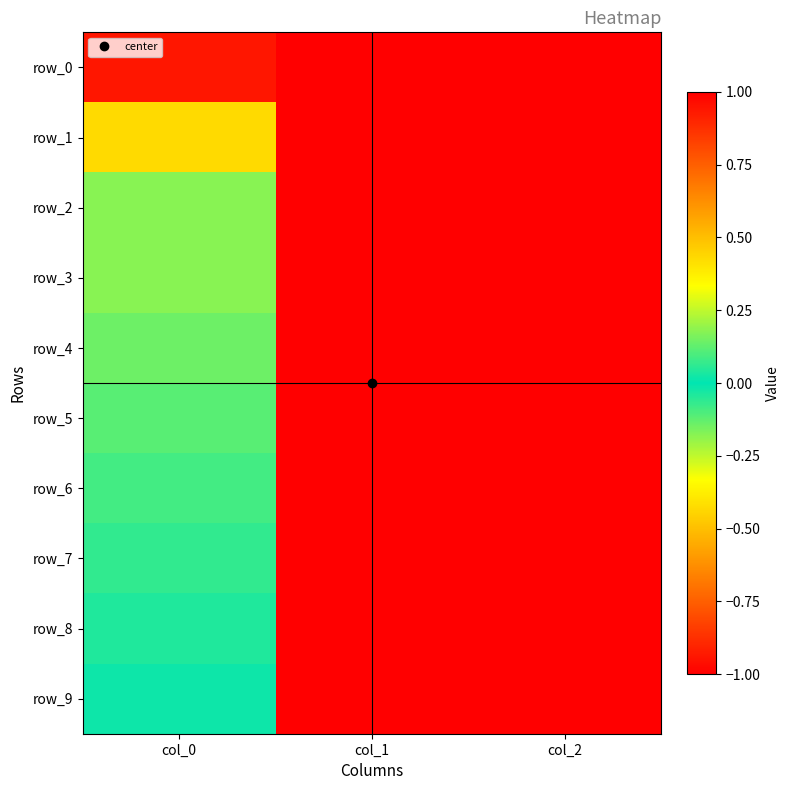

Rank the series by their maximum value, from lowest to highest.

row_0, row_1, row_2, row_3, row_4, row_5, row_6, row_7, row_8, row_9